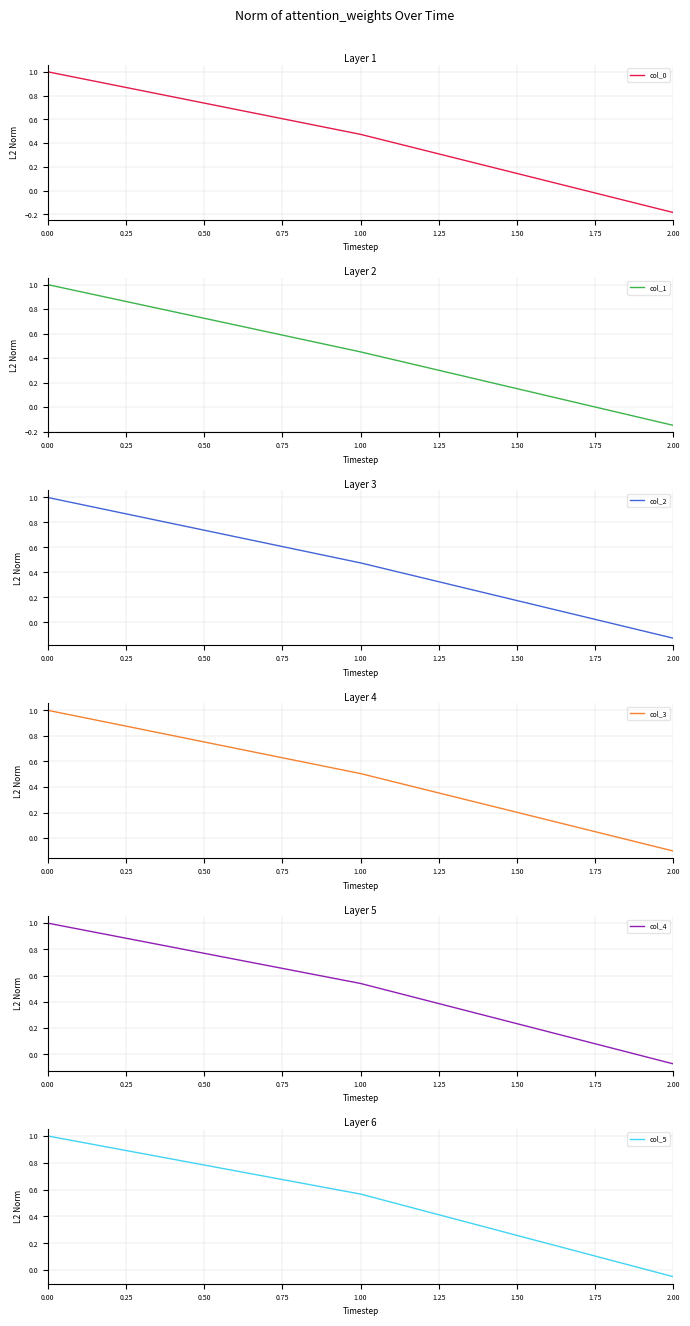

Reading left to right, transcribe all the data shown in this chart.

col_0: 1.0	0.5	-0.2
col_1: 1.0	0.5	-0.1
col_2: 1.0	0.5	-0.1
col_3: 1.0	0.5	-0.1
col_4: 1.0	0.5	-0.1
col_5: 1.0	0.6	-0.0